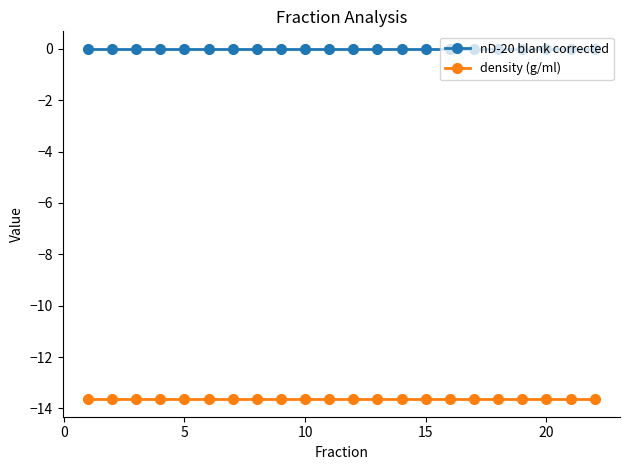

What is the value of the density (g/ml) point at the 11th from the left?

-13.6